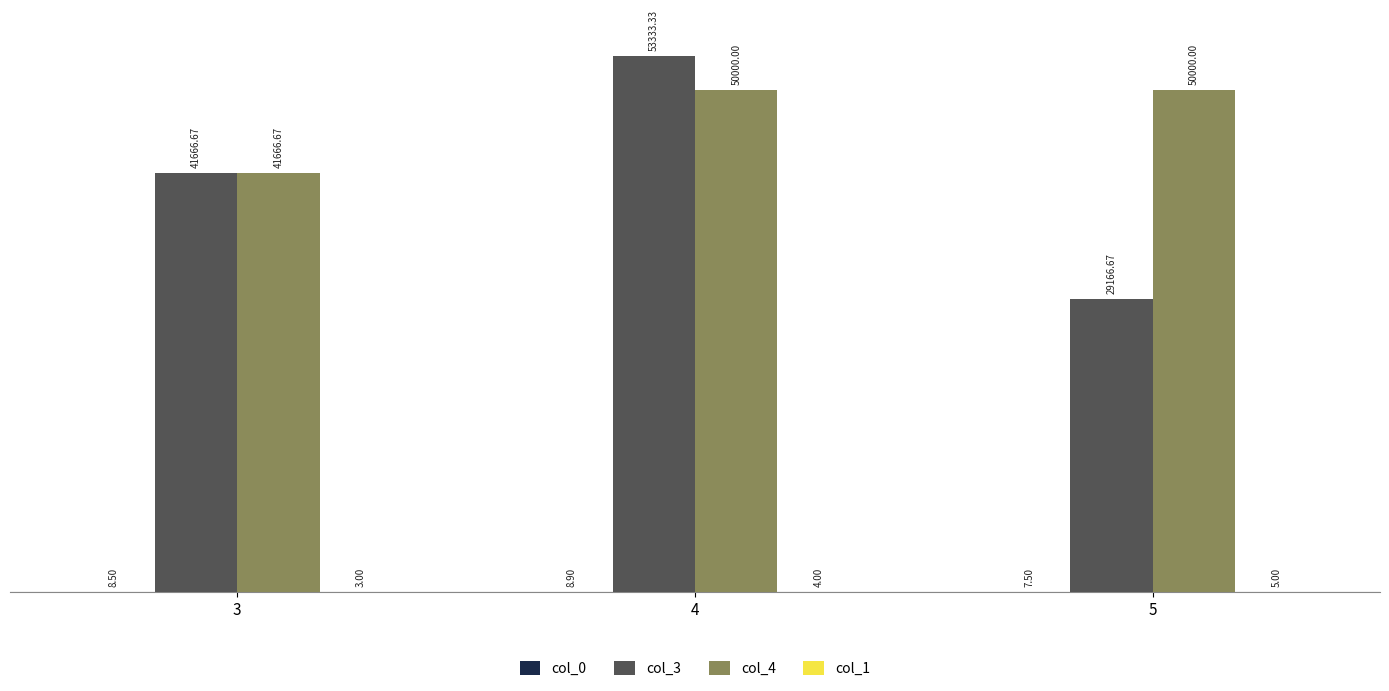

How many distinct data groups are displayed?

4